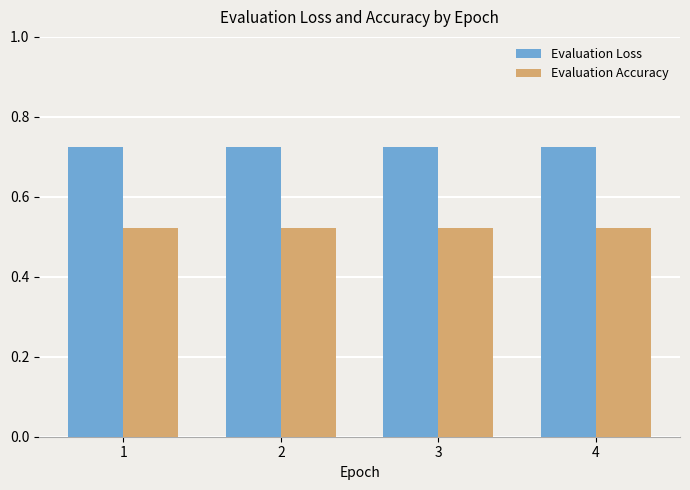

What is the sum of all Evaluation Loss values?

2.9